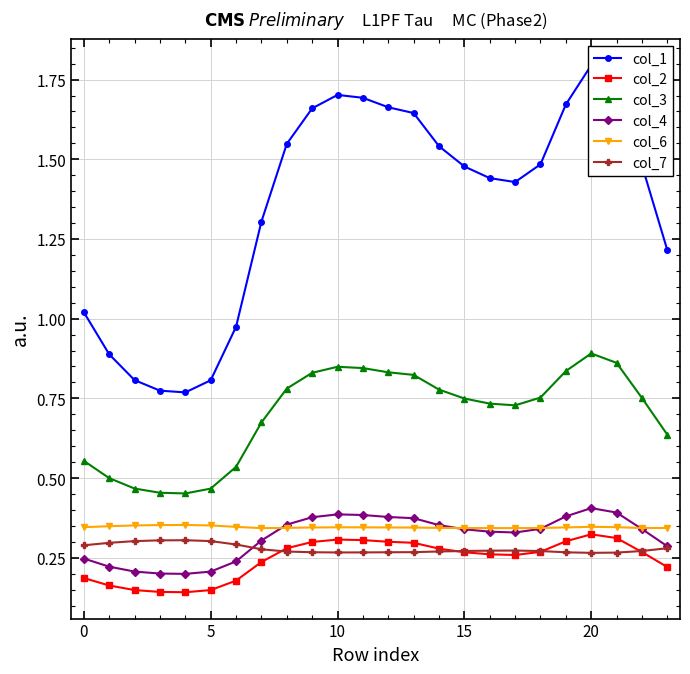

Is it true that col_4 equals 0.4 at 0?

False